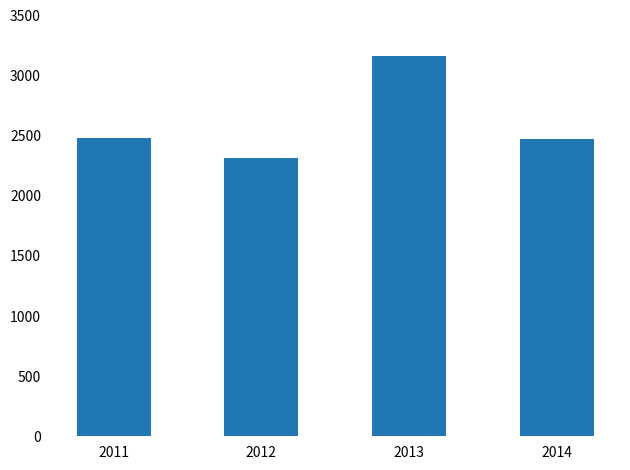

Read the value at 2012.

2318.0